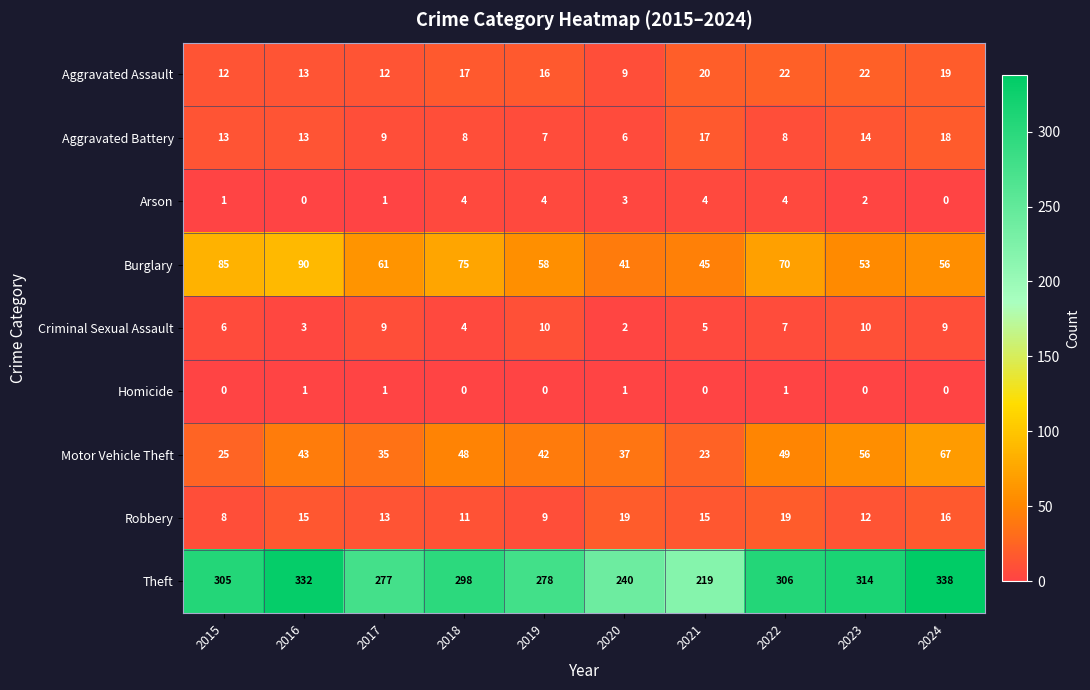

List the series in order of their peak value, highest first.

Theft, Burglary, Motor Vehicle Theft, Aggravated Assault, Robbery, Aggravated Battery, Criminal Sexual Assault, Arson, Homicide